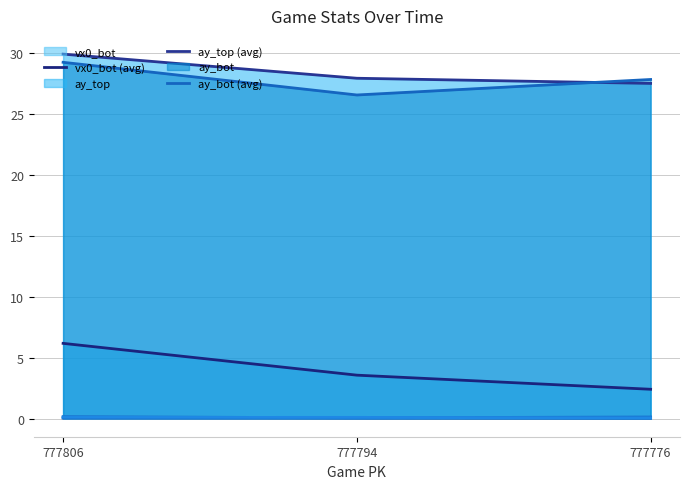

What is the average value of the ay_top (avg) series?

28.4